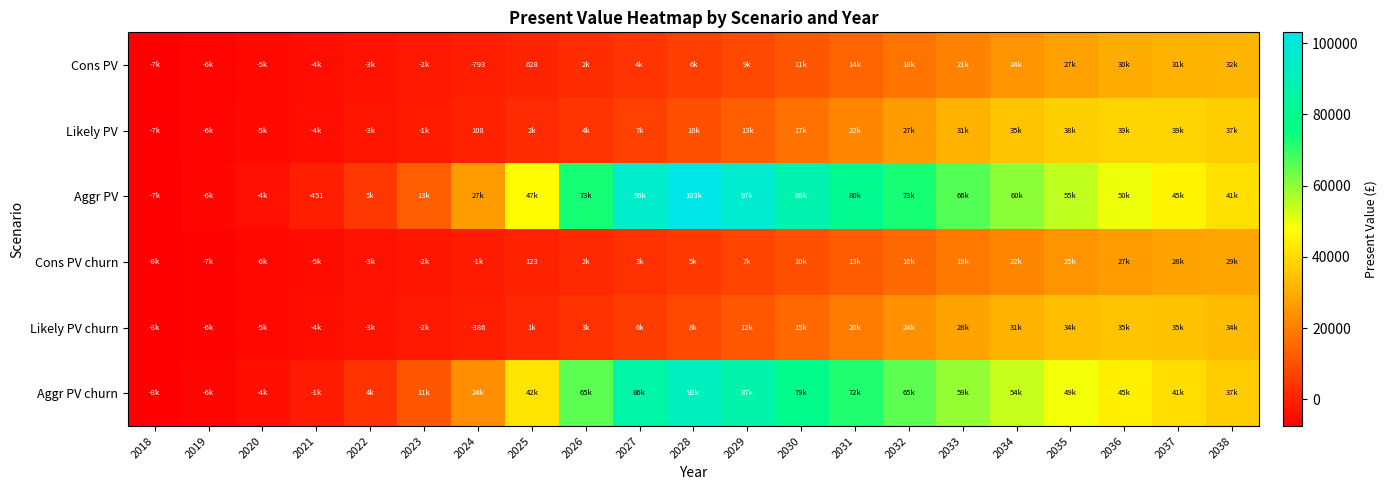

Which has a higher value, 2022 or 2024?

2024